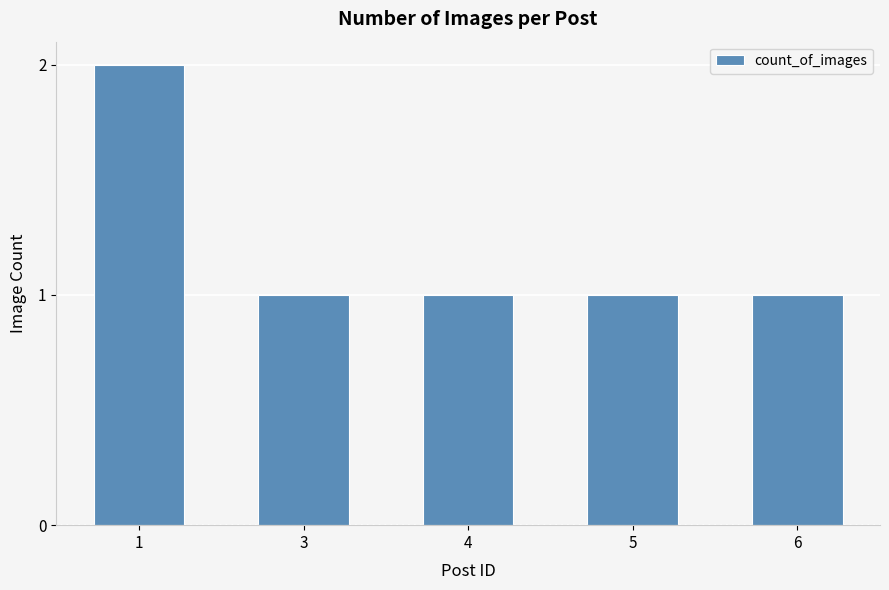

What is the sum of all values?

6